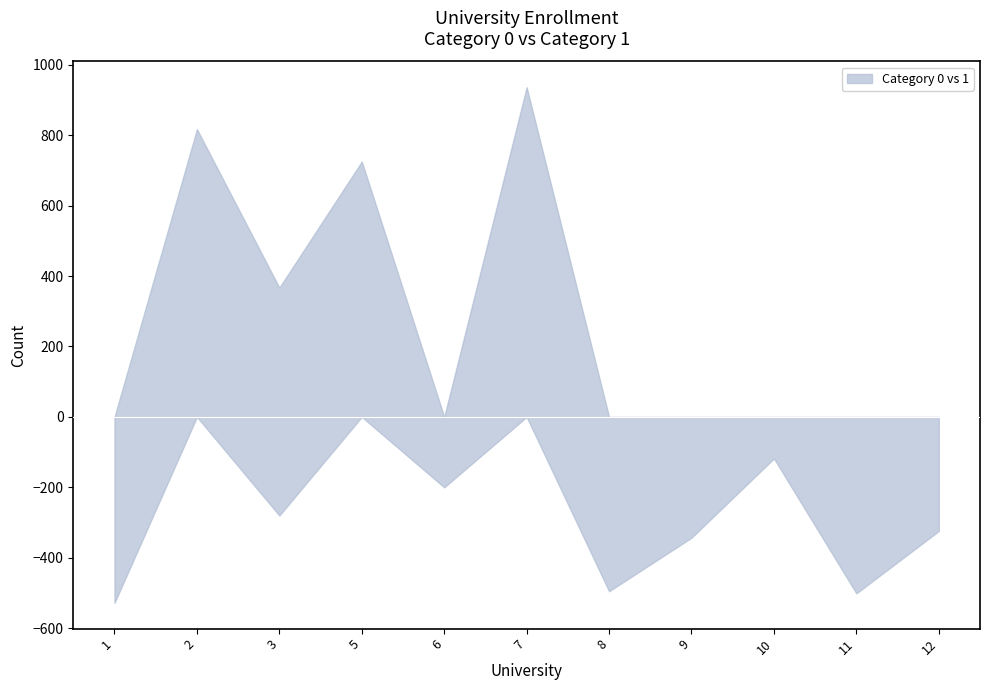

What is the difference between the highest and lowest values at 1?

528